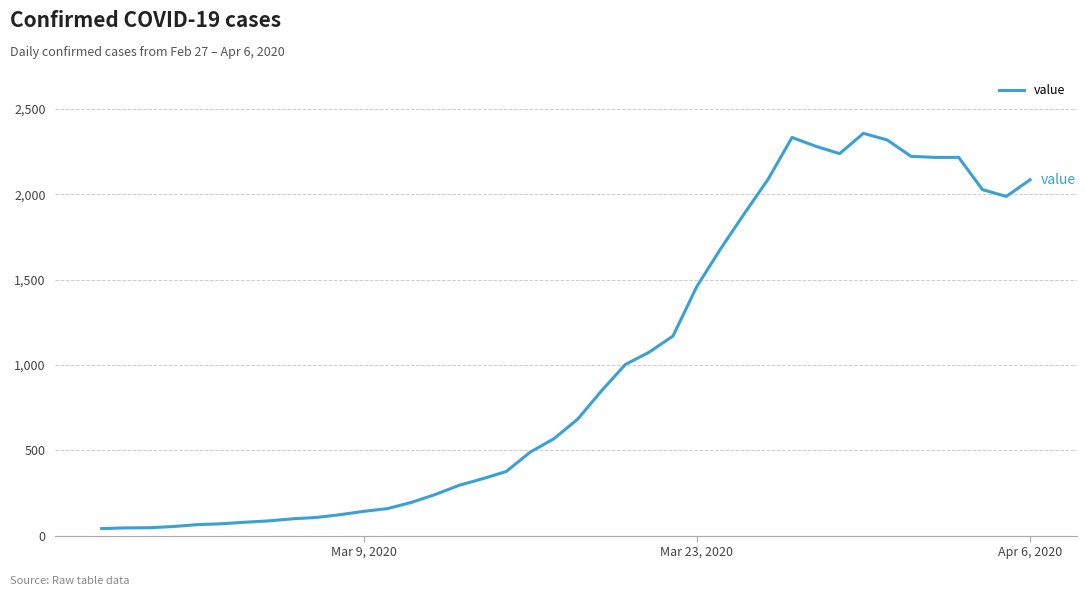

What is the difference between the maximum and minimum values?

2317